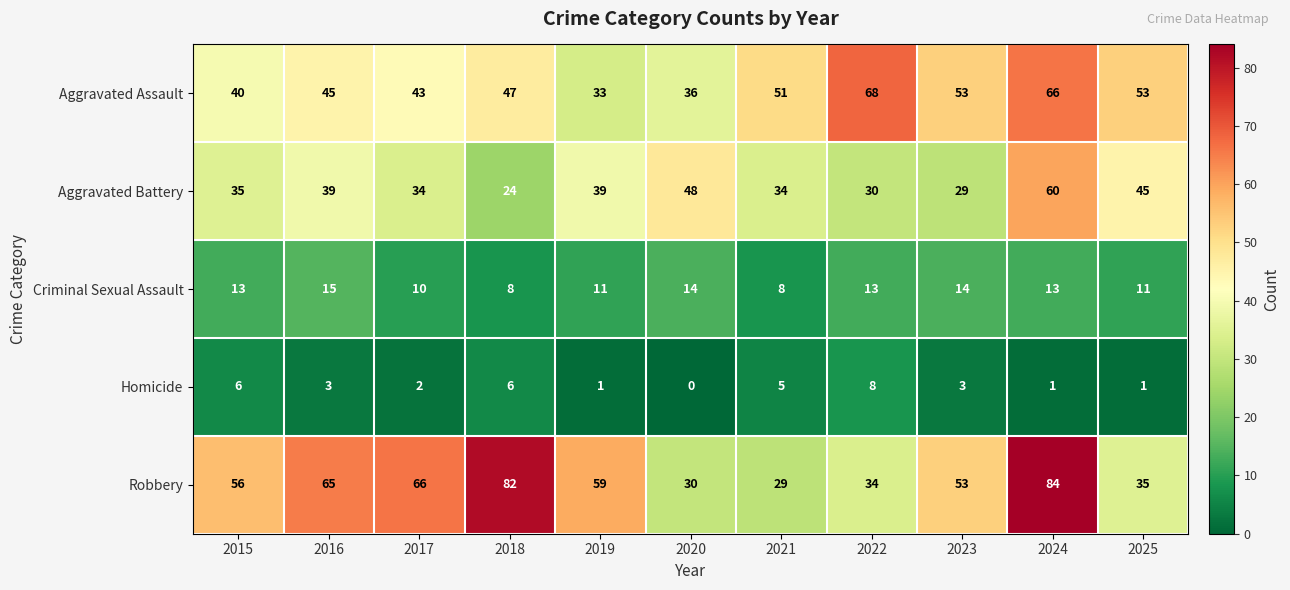

What is the sum of all Aggravated Assault values?

535